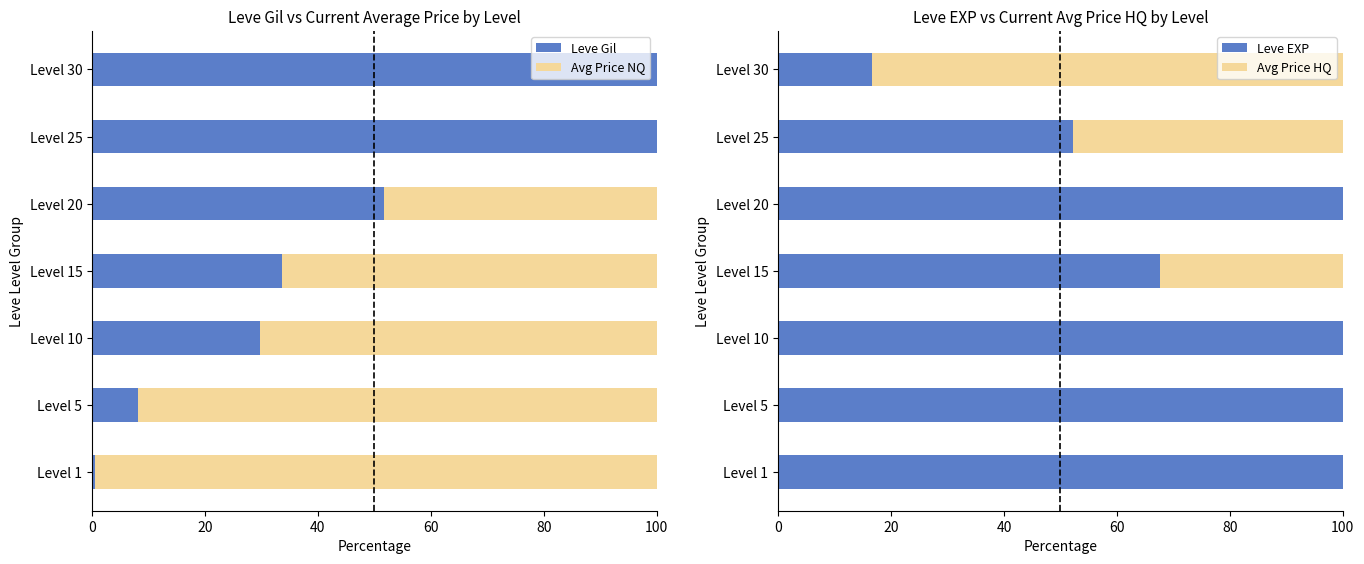

How many bars are there in each group?

4